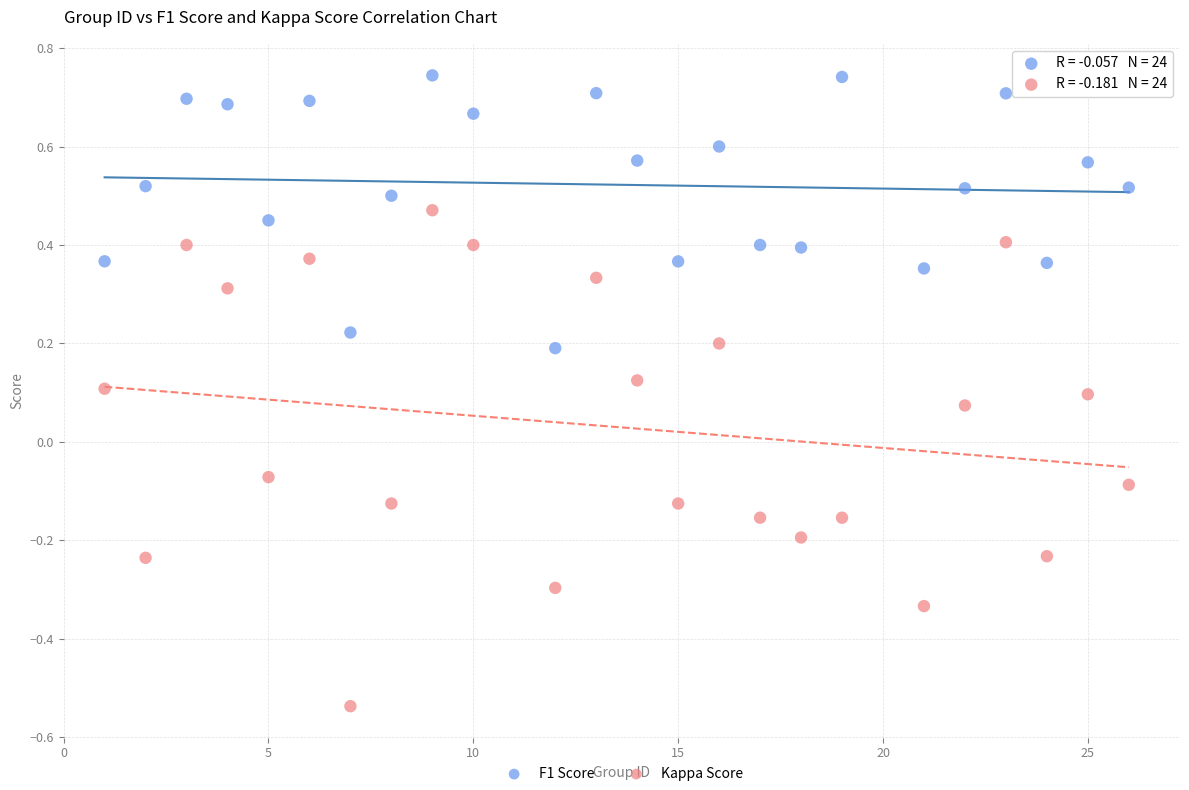

Across all data points, what is the range of Y values (max minus min)?

1.3